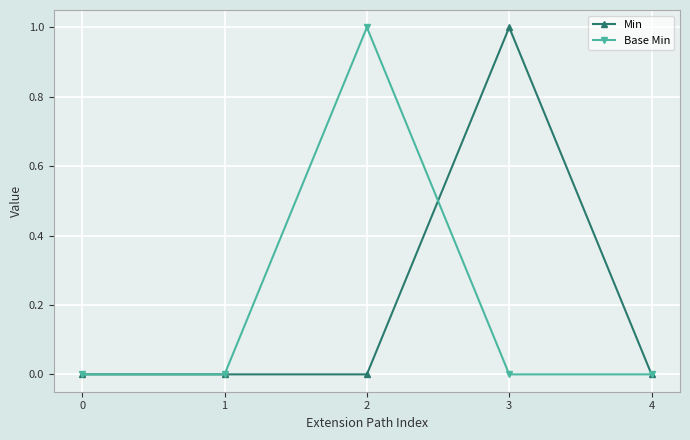

Between 0 and 2, which series saw the biggest shift?

Base Min